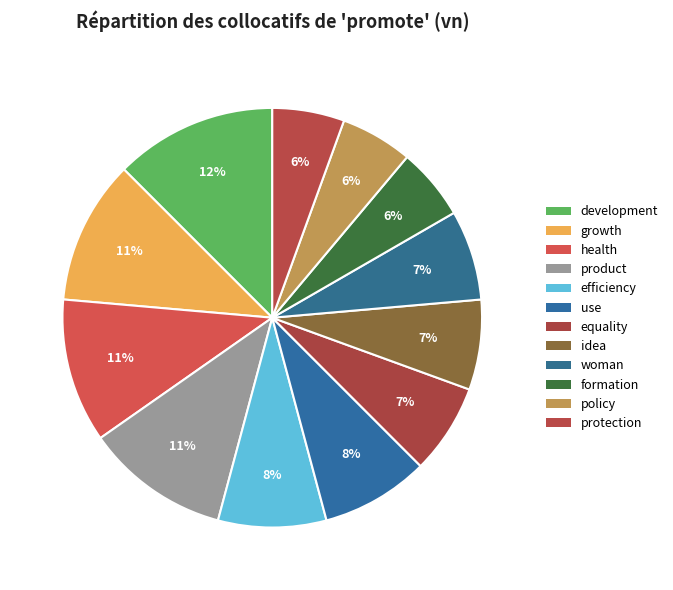

What percentage is the development slice, to the nearest percent?

12%